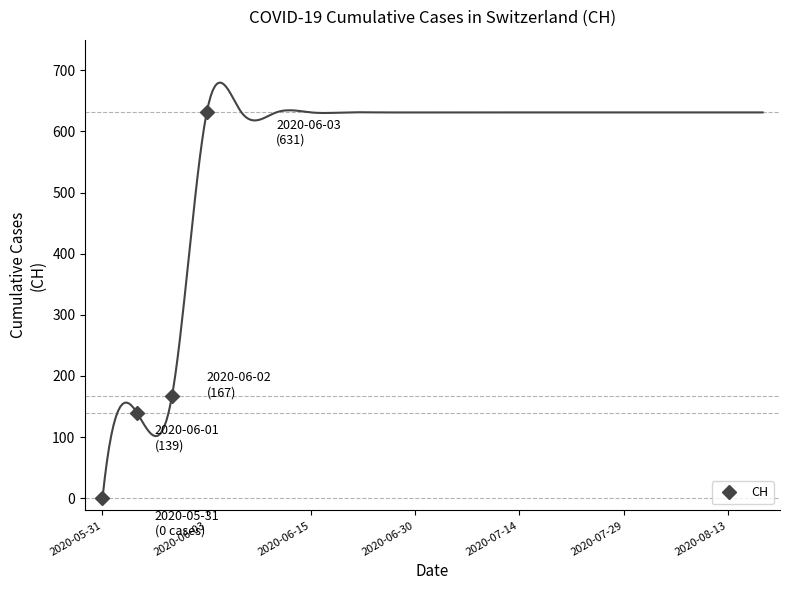

What is the maximum value for CH?

631